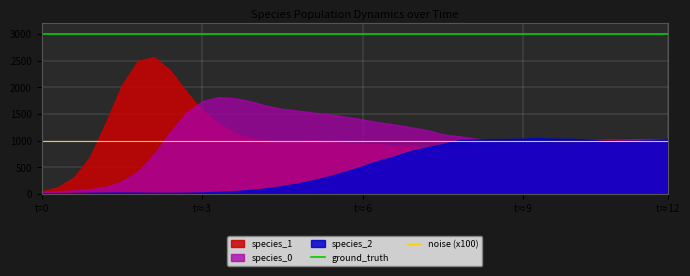

What is the maximum value for noise (x100)?

1000